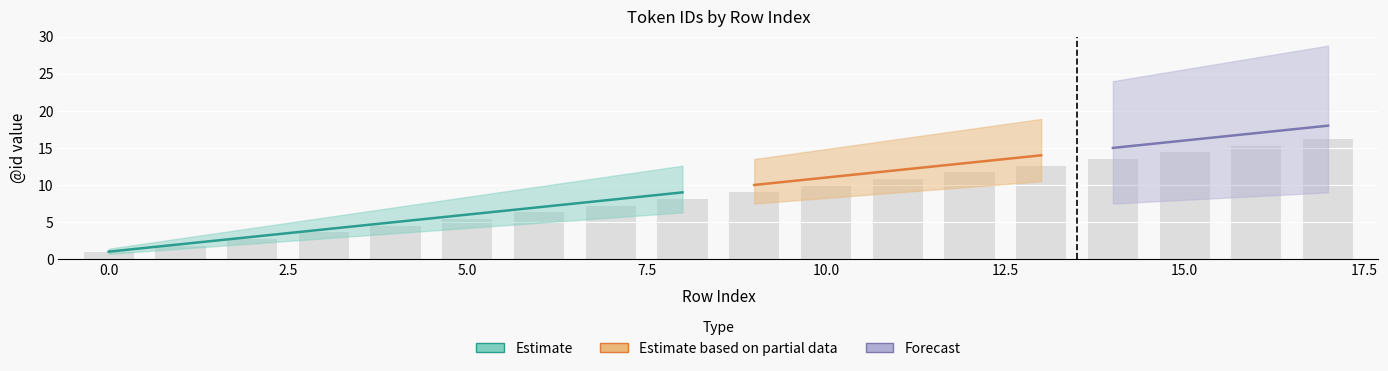

What is the maximum value for id_mid?

18